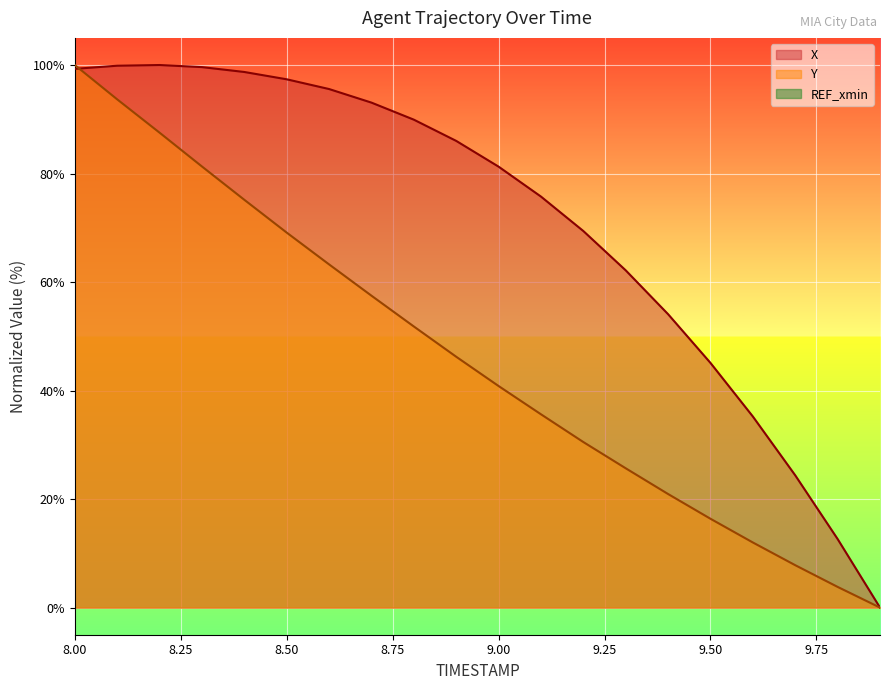

What is the difference between the X values at 9.4 and 9.9?

54.1